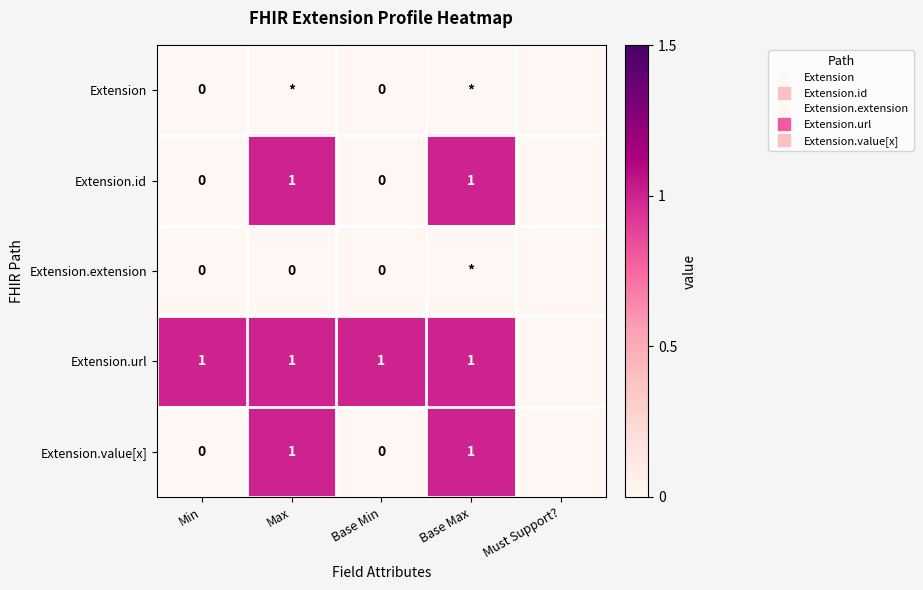

Between Base Min and Max, which is larger?

Base Min